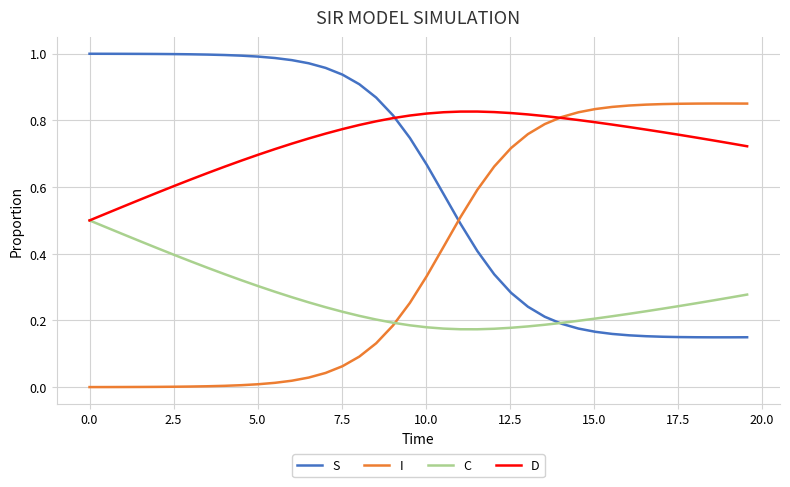

List the series in order of their overall mean, lowest first.

C, I, S, D